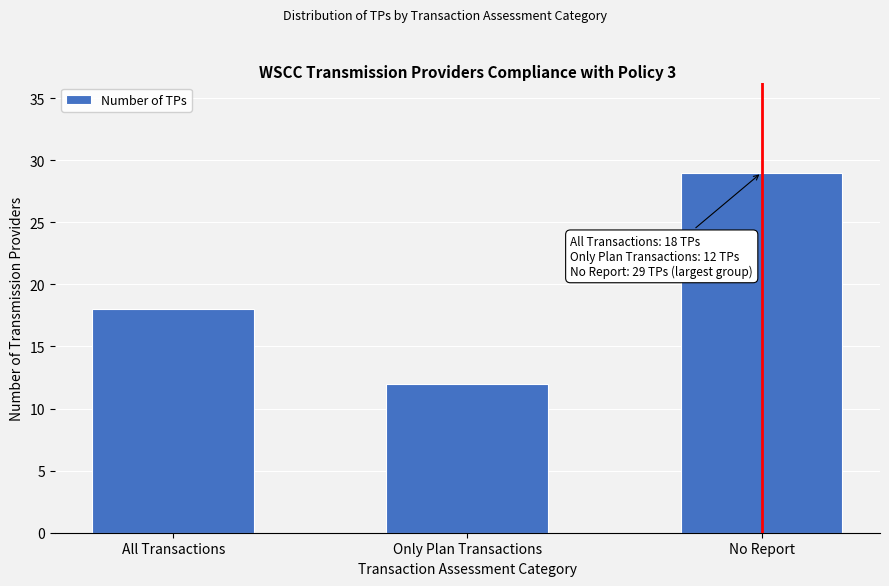

Reading left to right, extract all data points from this chart.

All Transactions=18	Only Plan Transactions=12	No Report=29